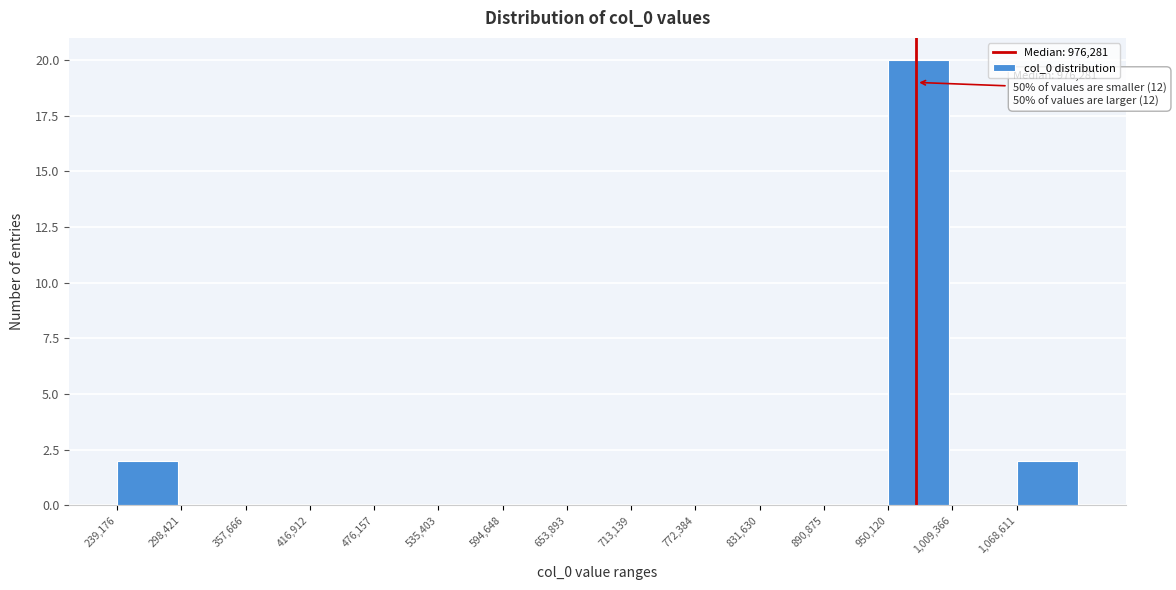

Over which range of the x-axis is the bar tallest?

950000 to 1010000